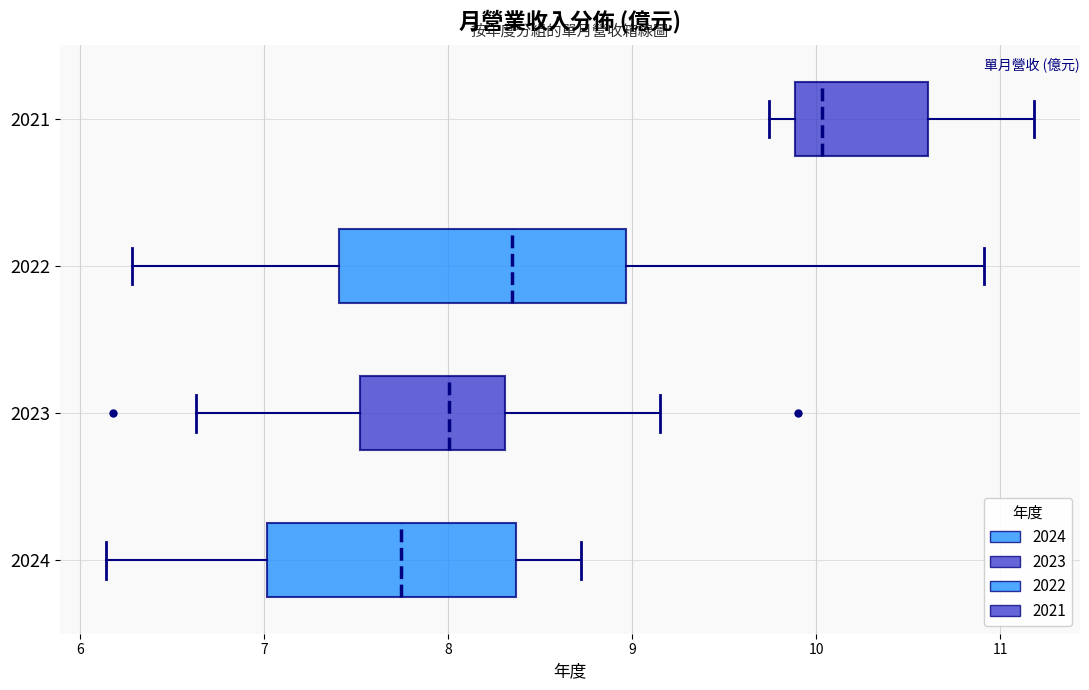

Which box's median line is the furthest to the left?

2024